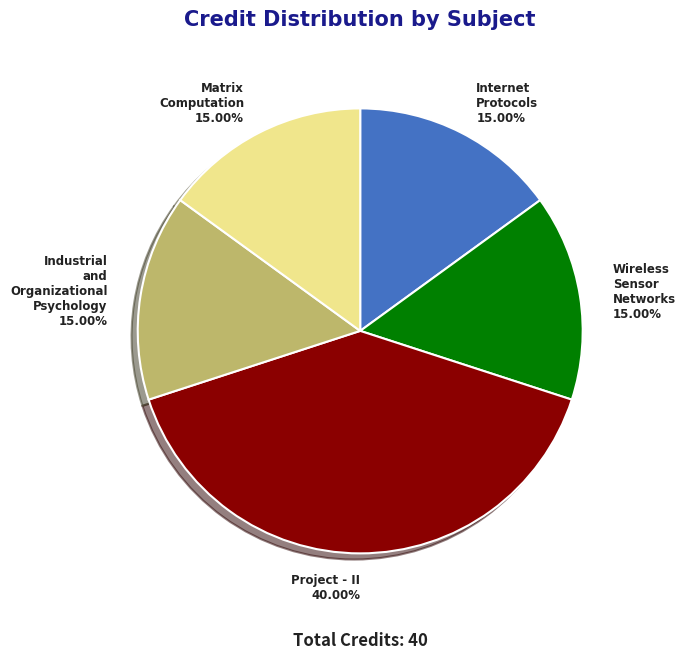

Is there any slice that represents more than half of the pie?

No